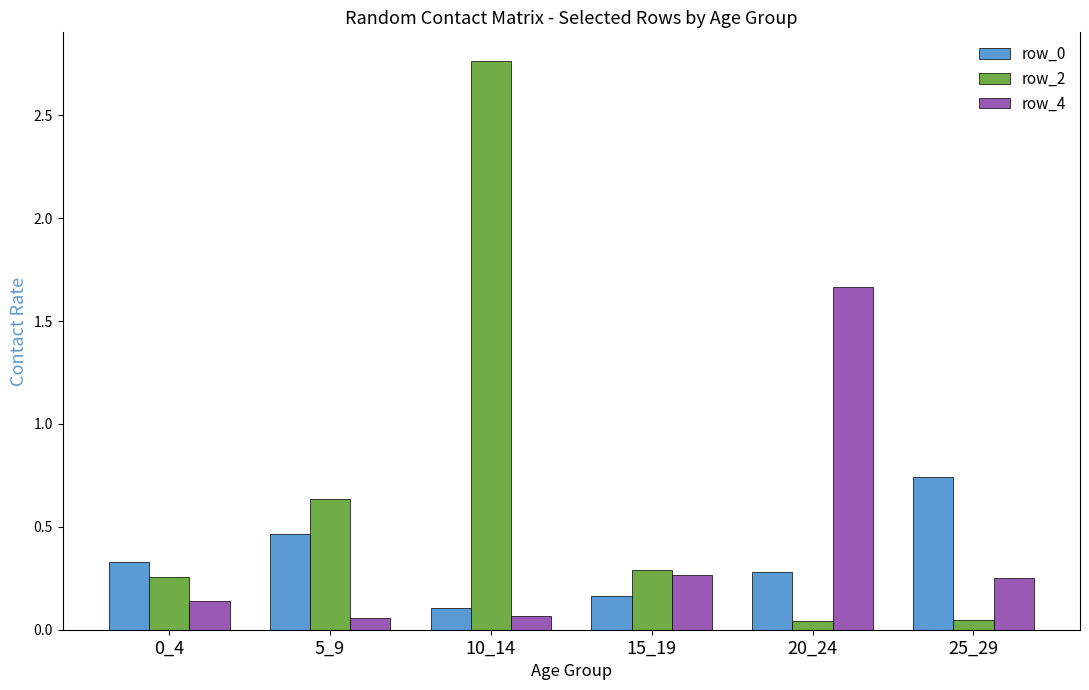

At which category does the chart reach its peak across all series?

10_14